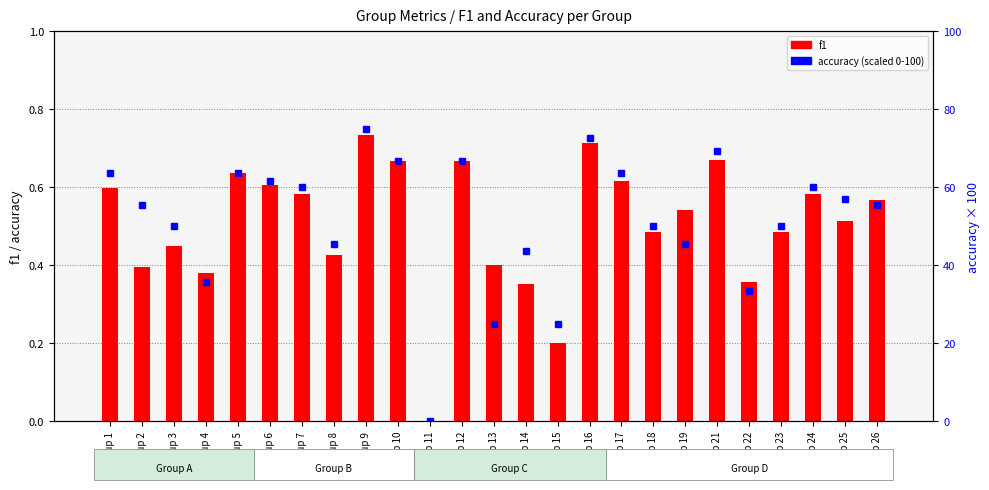

At Group 19, list the series in order from smallest to largest.

f1, accuracy (scaled 0-100)